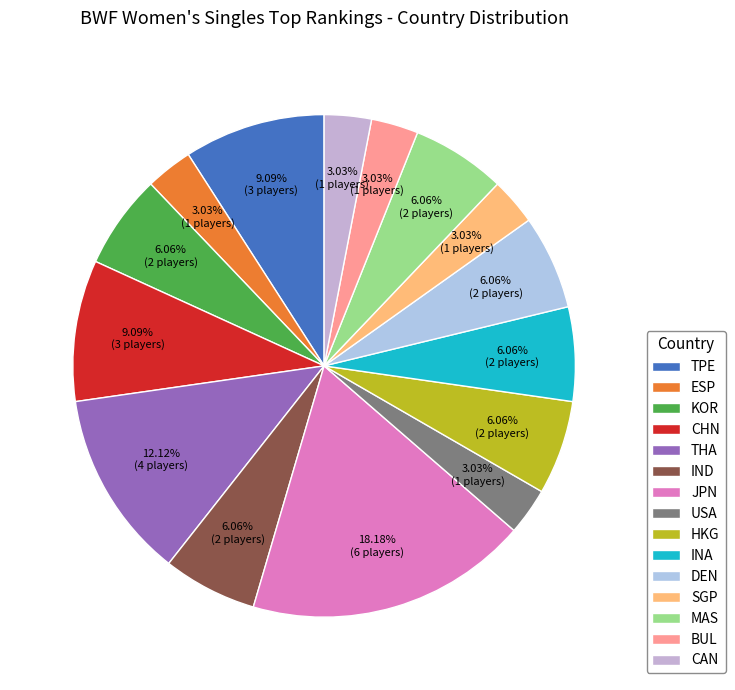

Is it true that THA is 1% of the pie?

False